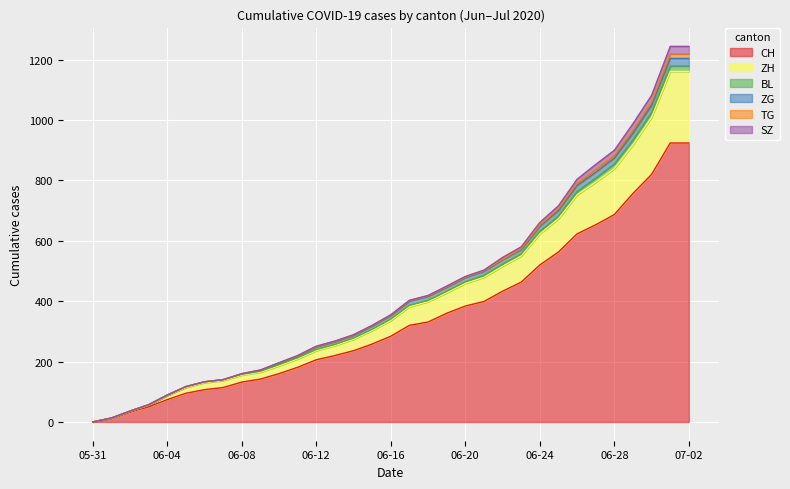

Rank the series by their maximum value, from lowest to highest.

TG, BL, ZG, SZ, ZH, CH